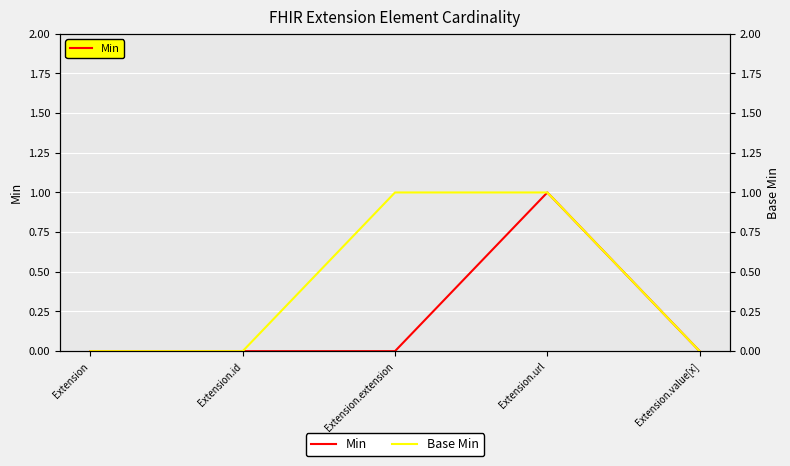

Is it true that Min equals -1 at Extension?

False